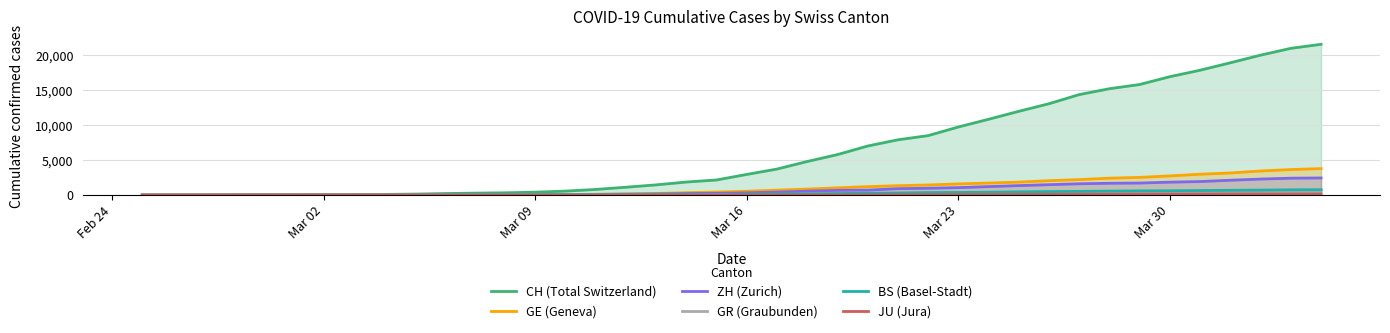

The BS (Basel-Stadt) series shows 617 at Mar 30. True or false?

True